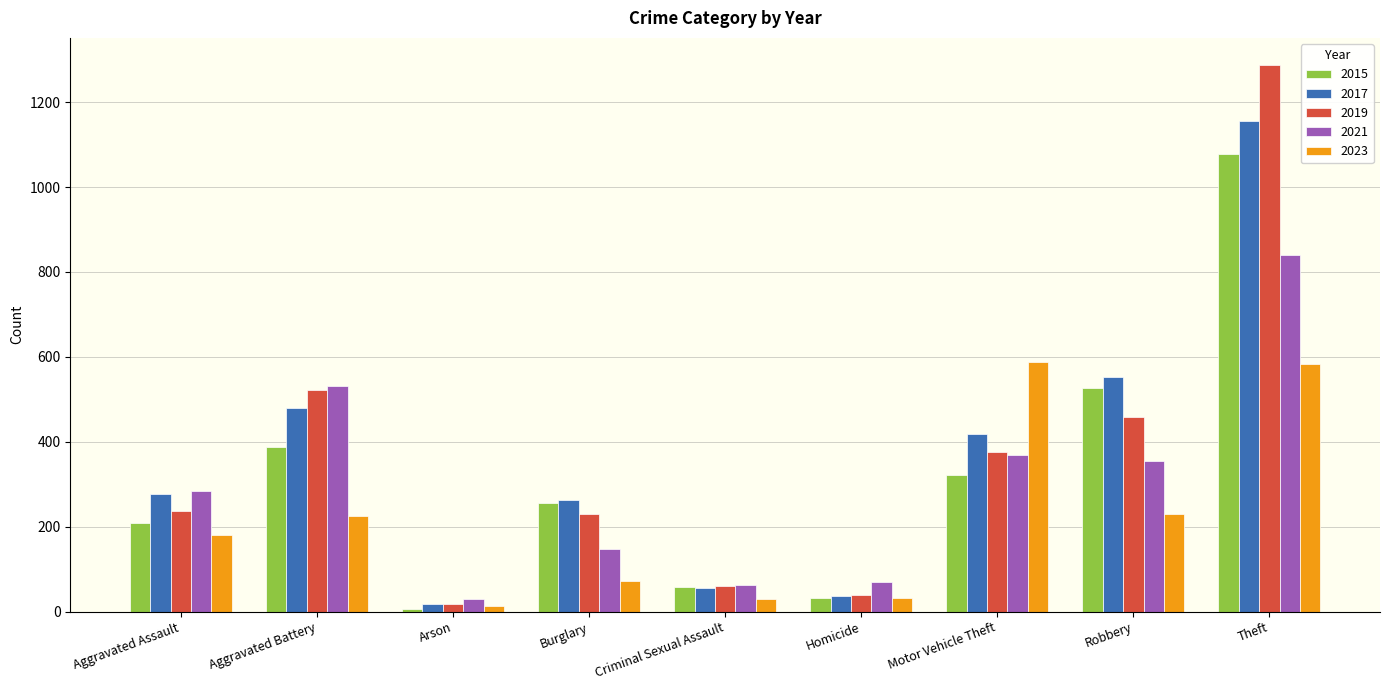

Which series has the largest range (max minus min)?

2019